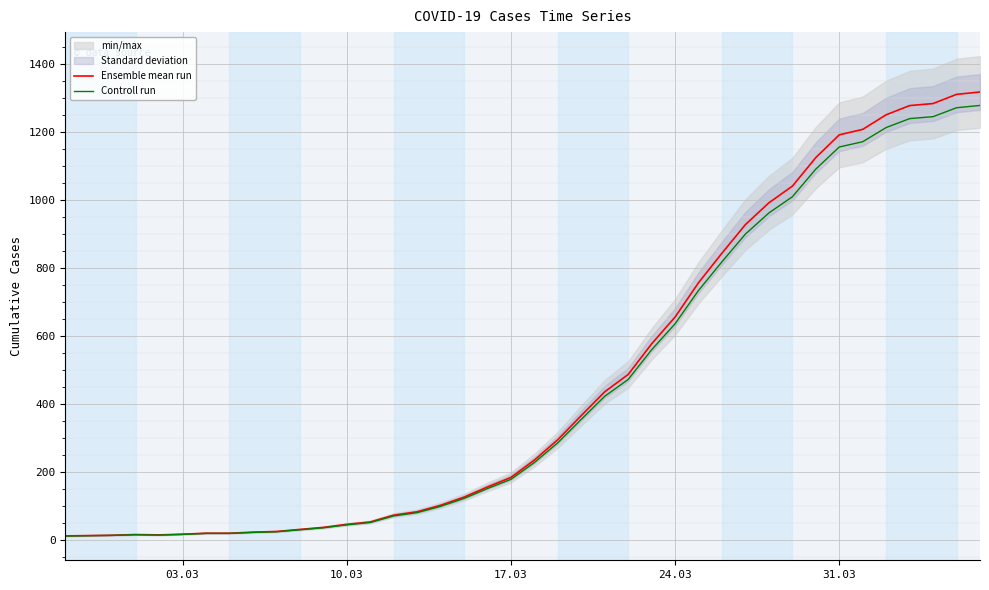

True or false: Controll run and Ensemble mean run intersect in this chart.

False